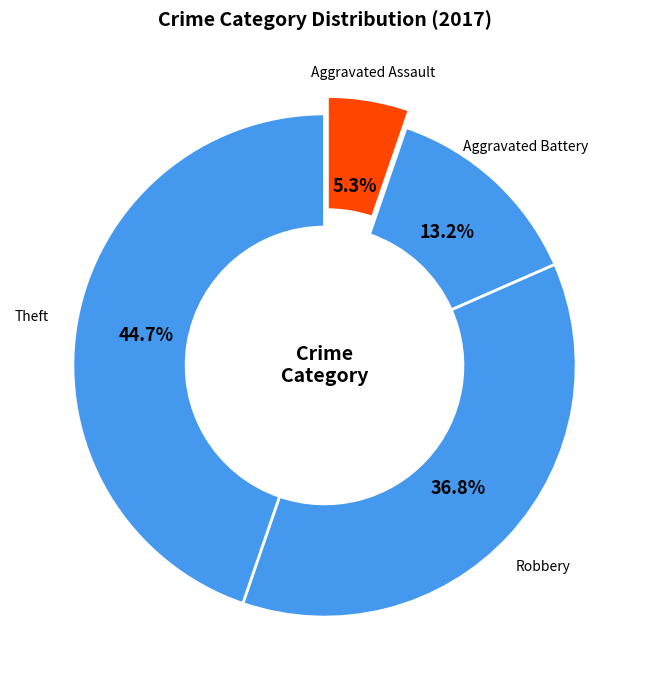

Approximately how many times larger is the value at Robbery compared to Theft?

0.8